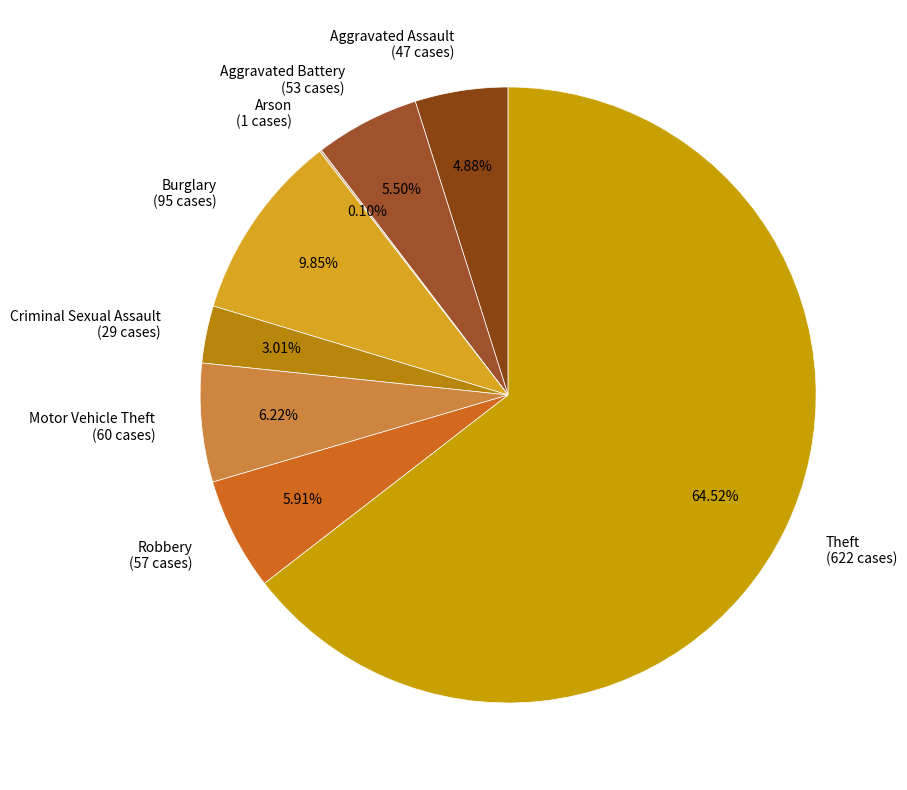

Is Theft the majority of the pie?

Yes